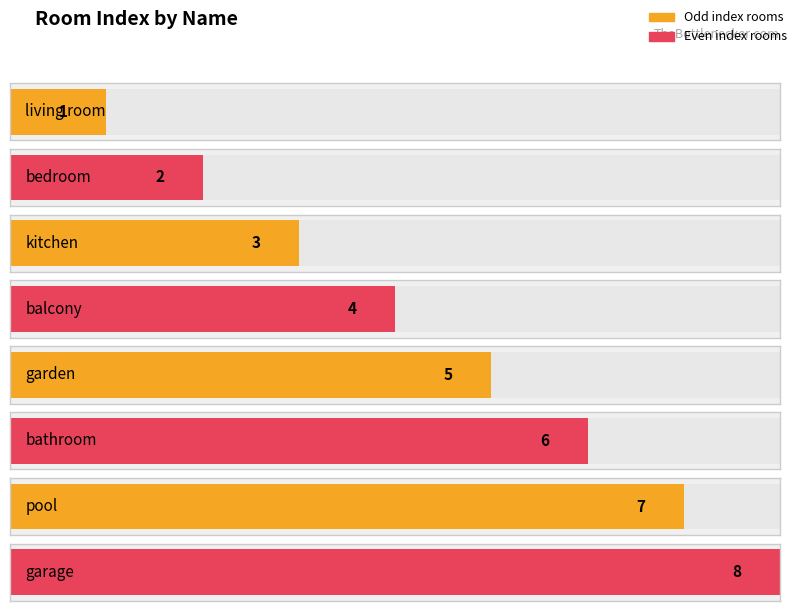

List the labels in order of value, largest first.

garage, pool, bathroom, garden, balcony, kitchen, bedroom, living room